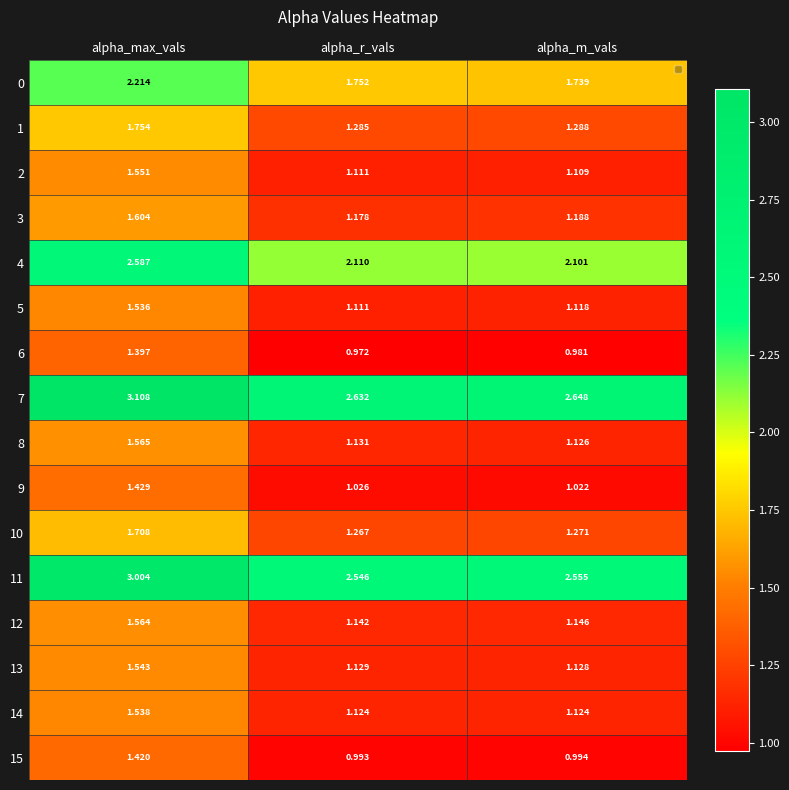

Which category has the highest value across all series?

alpha_max_vals